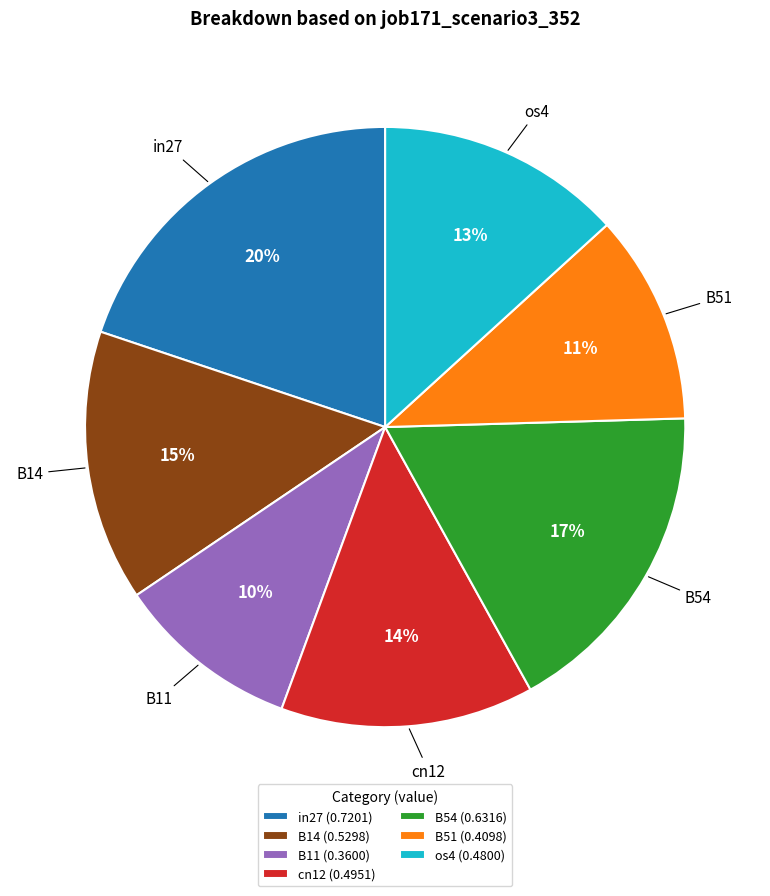

Is it true that cn12 is 20% of the pie?

False